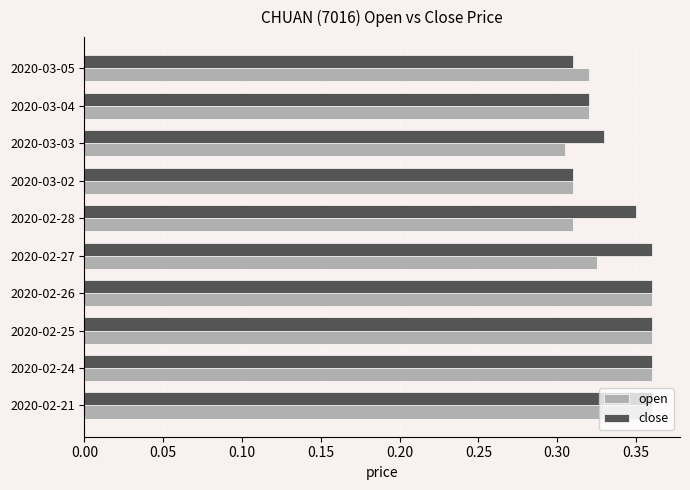

Count the close values in the range 0 to 1.

10